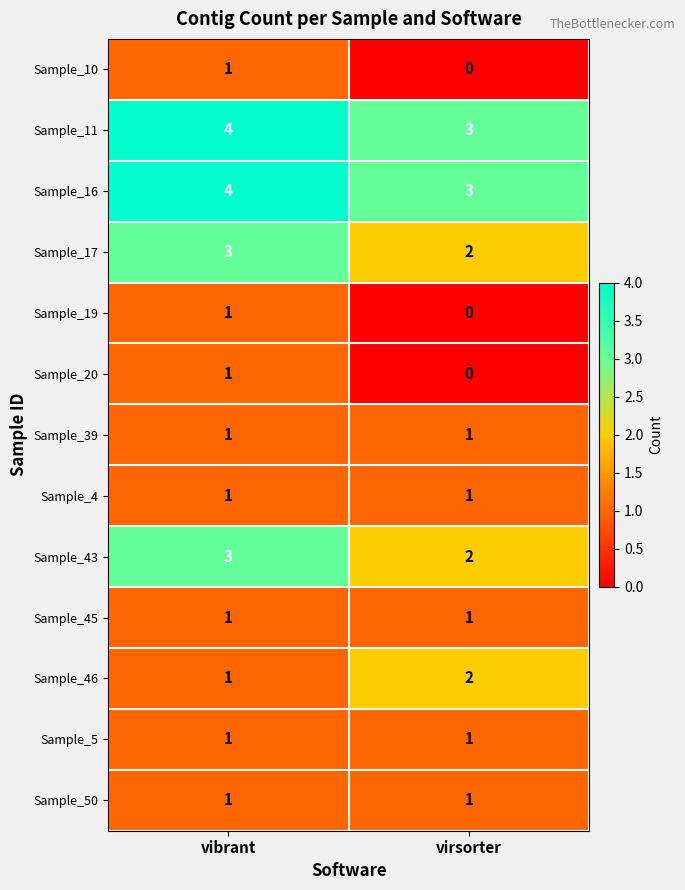

At which category is the sum across all series the highest?

vibrant